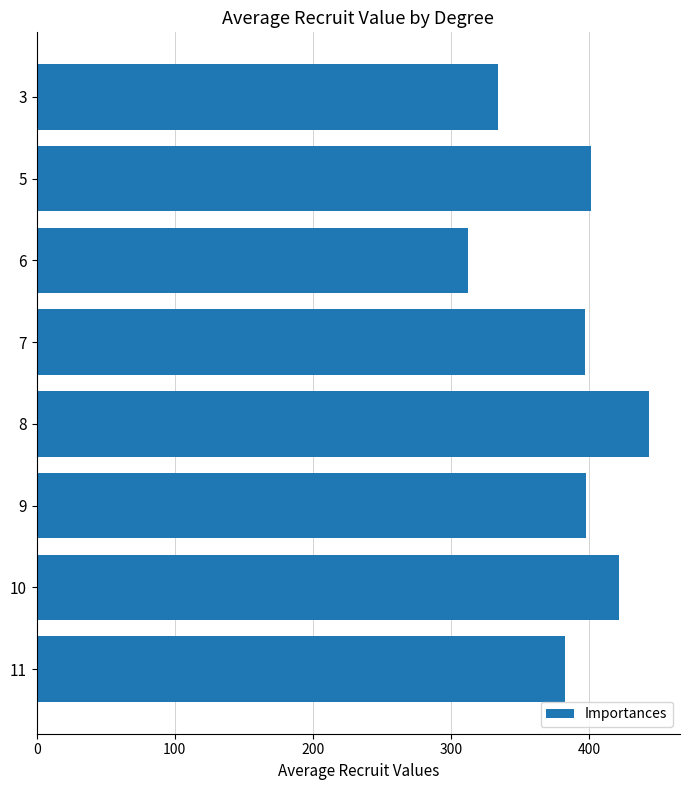

What is the average value?

386.5